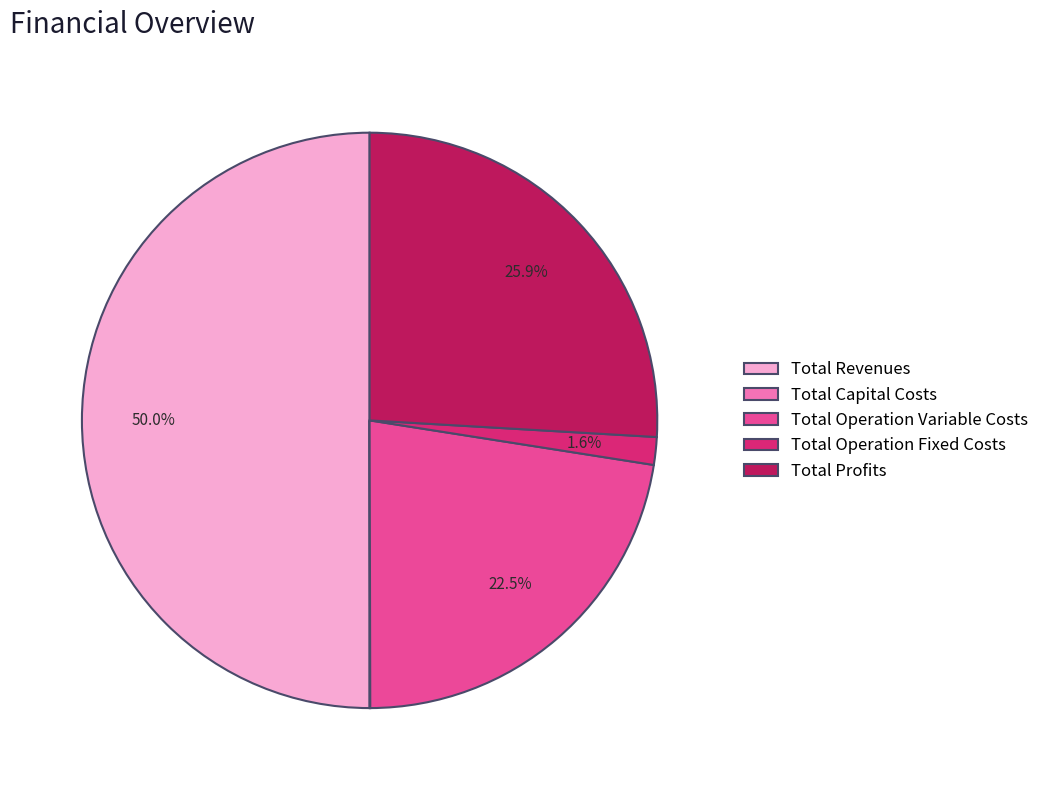

Which has a higher value, Total Profits or Total Operation Variable Costs?

Total Profits